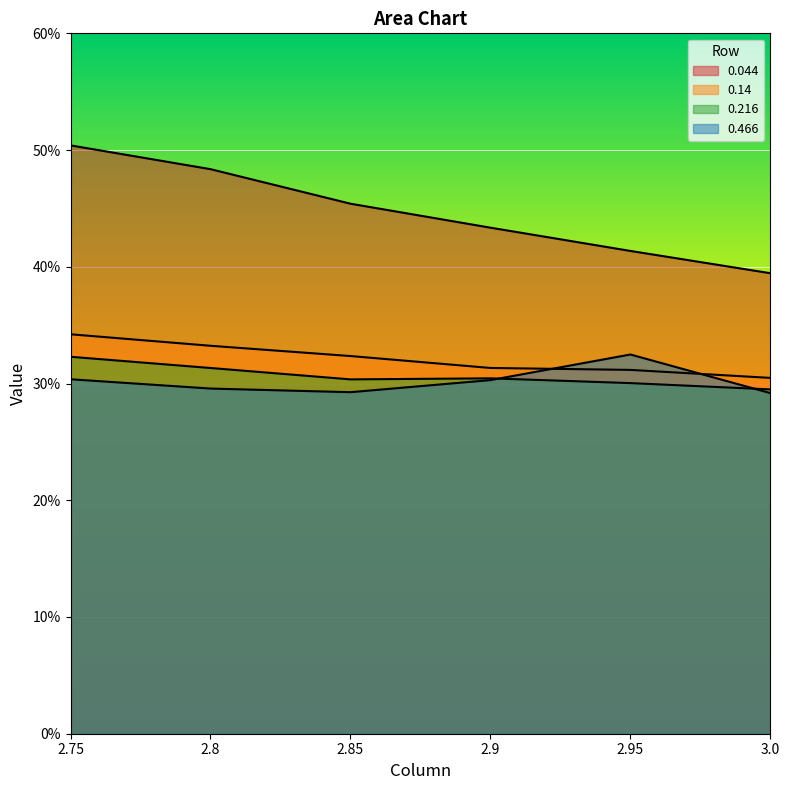

Rank the categories by 0.14 value from lowest to highest.

3.0, 2.95, 2.9, 2.85, 2.8, 2.75